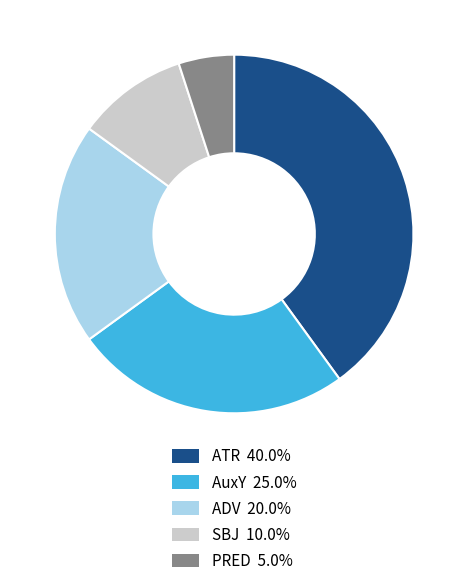

Does SBJ account for over 50% of the chart?

No